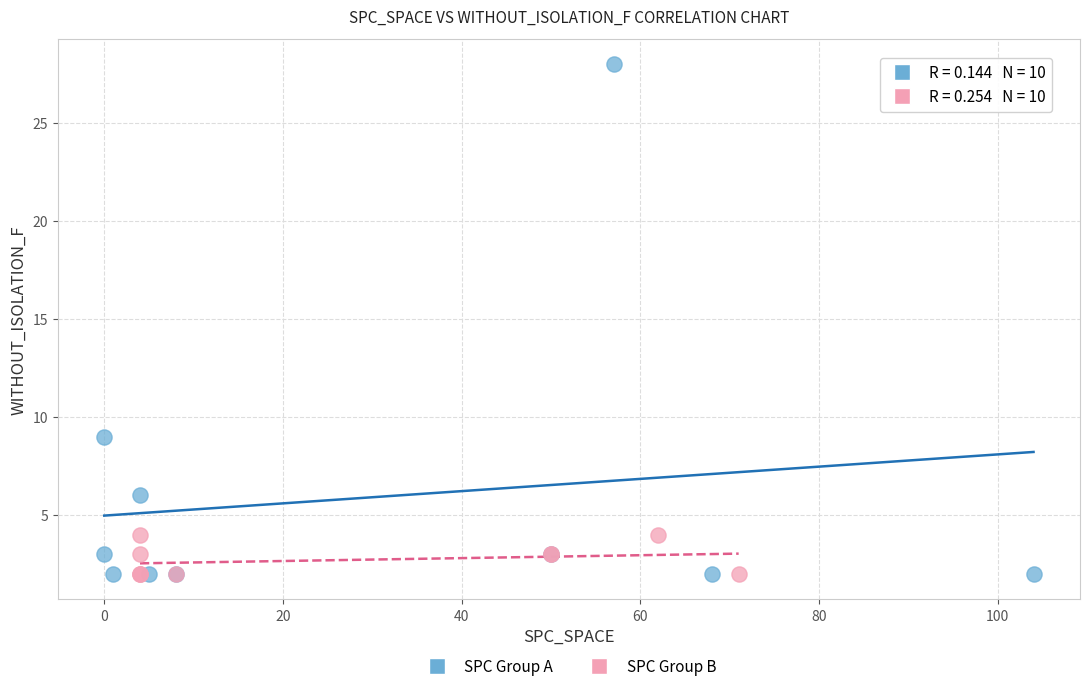

What are all the series names shown in the legend?

SPC Group A, SPC Group B